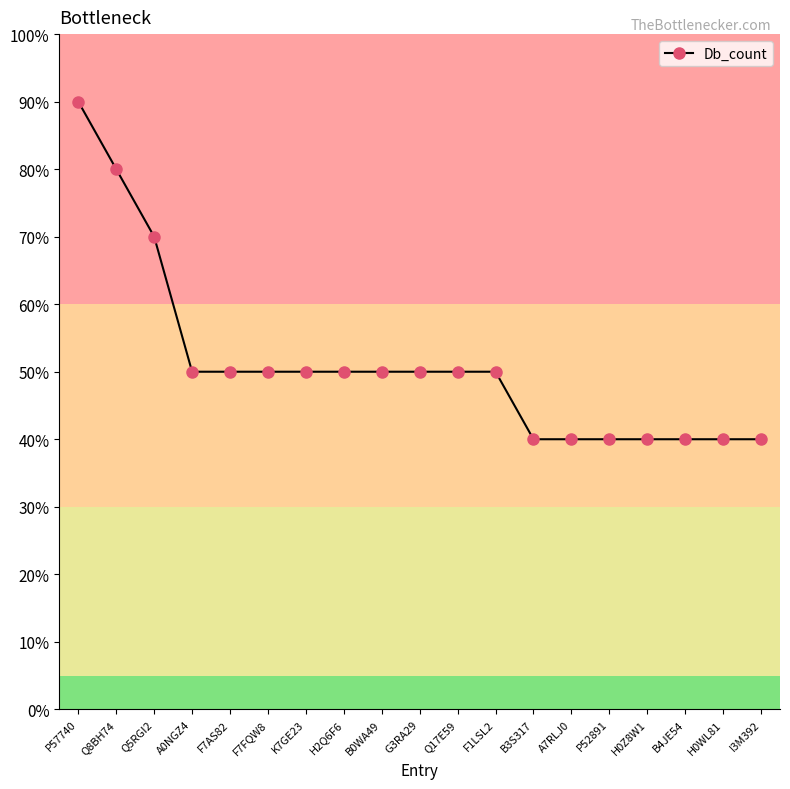

What is the difference between the second highest and minimum values?

40